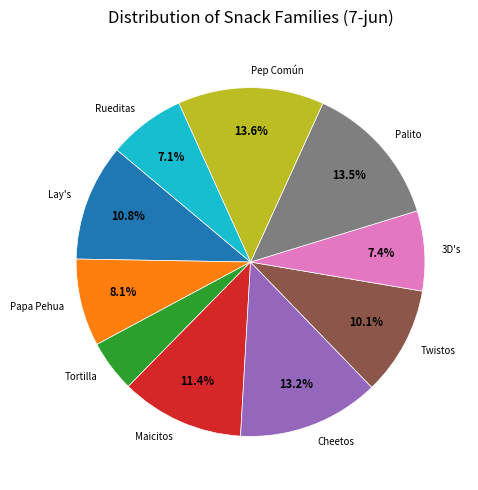

Approximately how many times larger is the value at Rueditas compared to Cheetos?

0.5